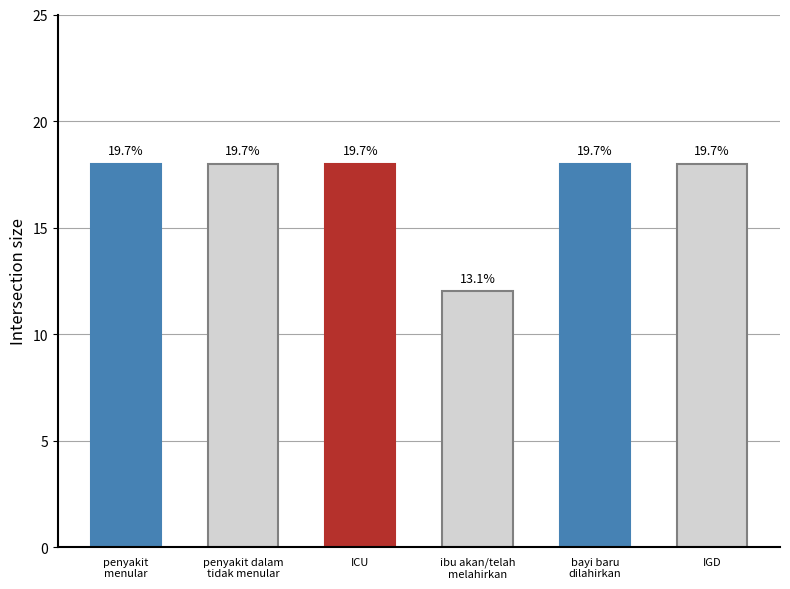

What is the sum of the values at penyakit
menular and penyakit dalam
tidak menular?

36